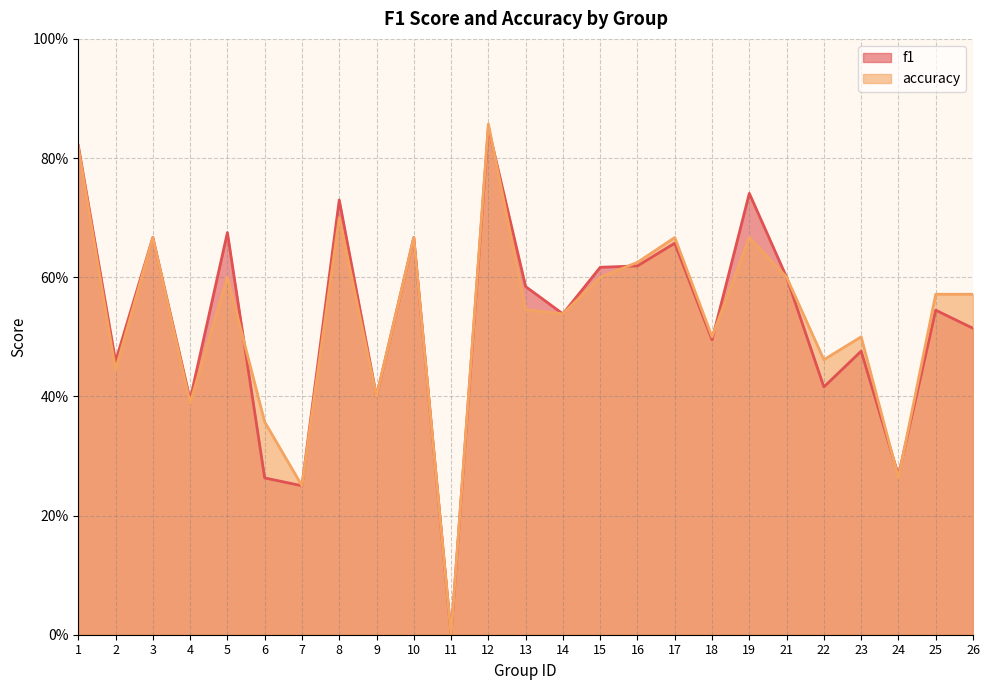

Count the number of categories in the chart.

25